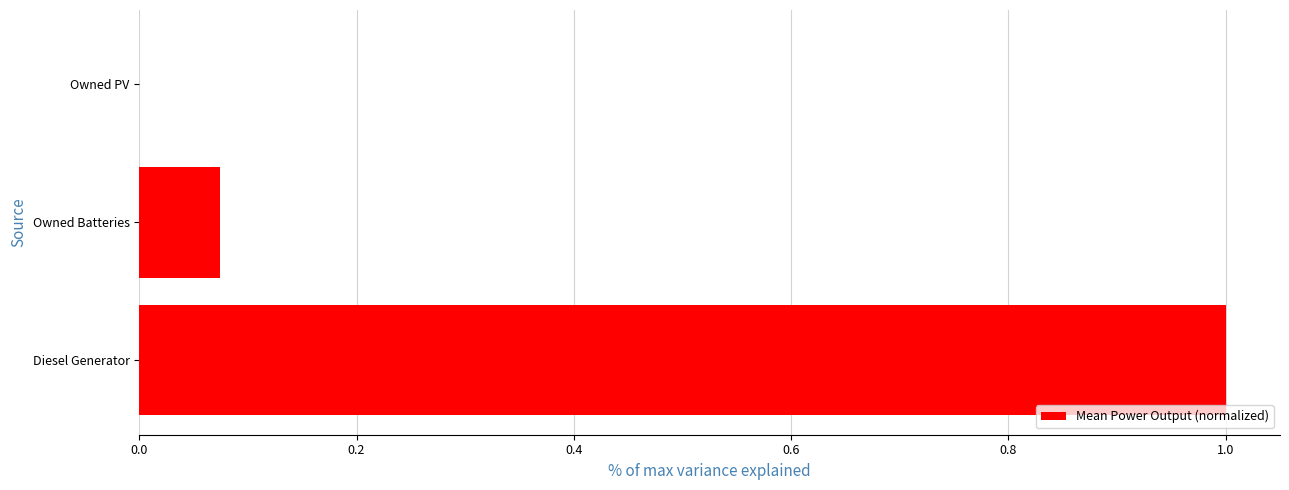

What is the sum of all values?

1.1